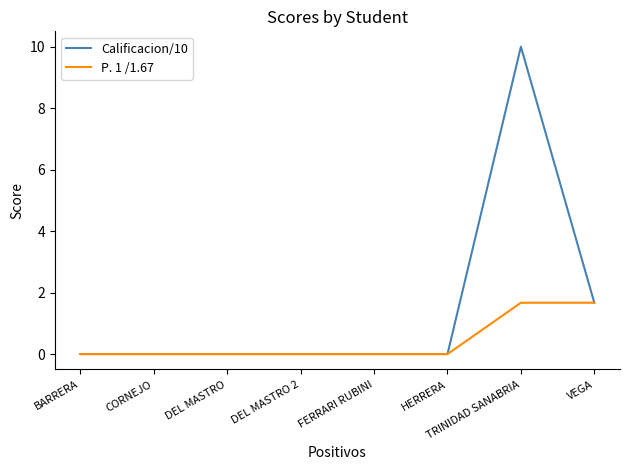

What are all the series names shown in the legend?

Calificacion/10, P. 1 /1.67